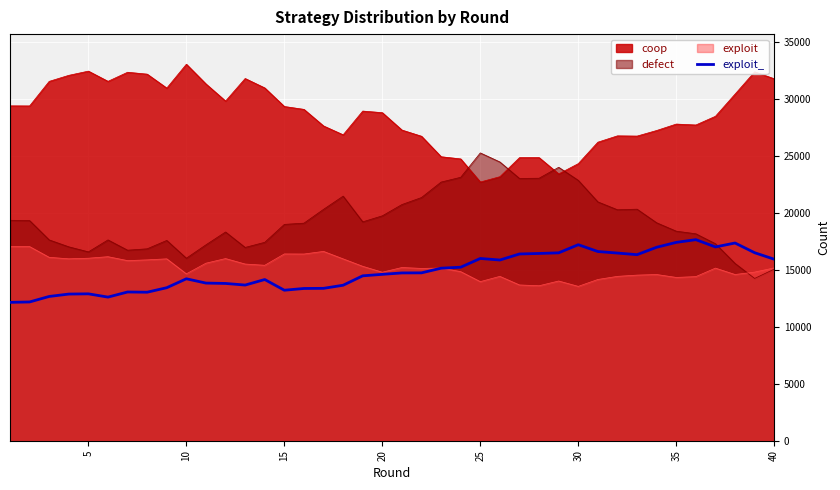

How many lines are shown in the chart?

4